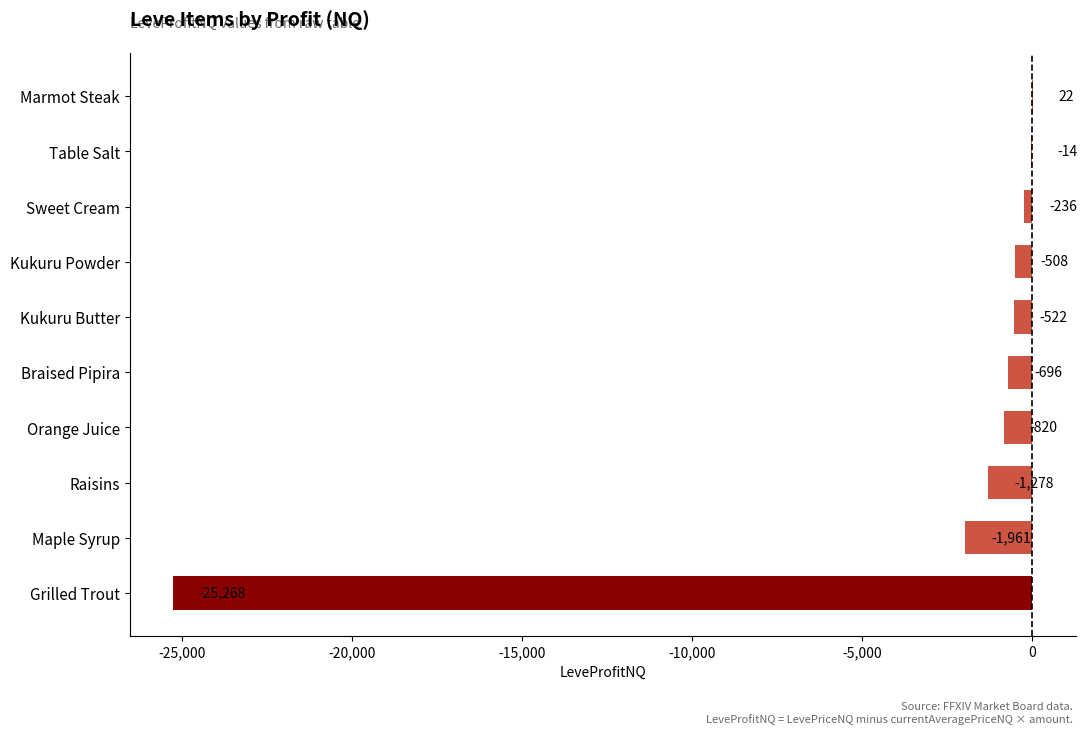

At which label is the value closest to -12623?

Maple Syrup